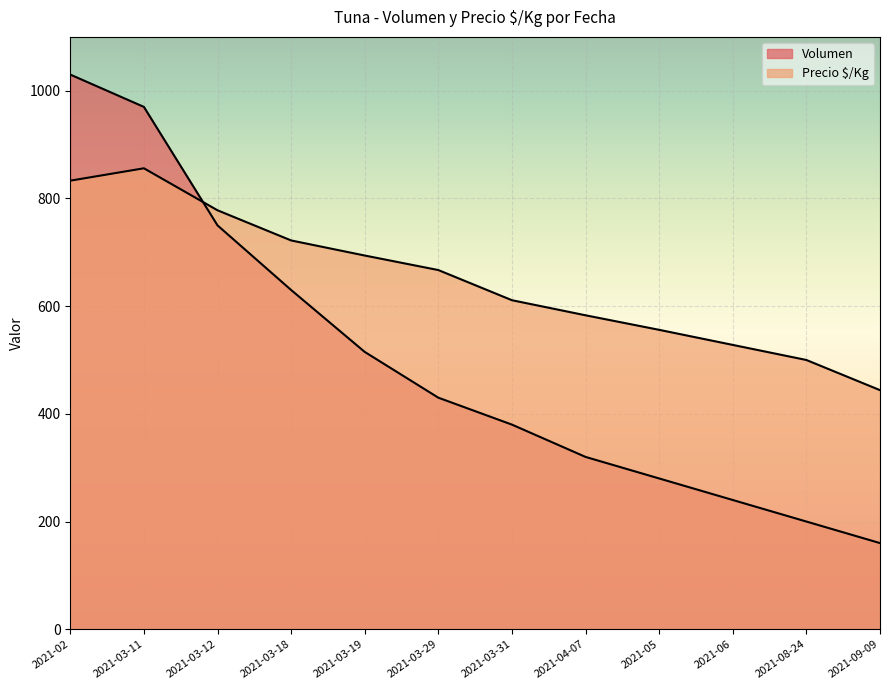

What is the total value across all series at 2021-03-31?

991